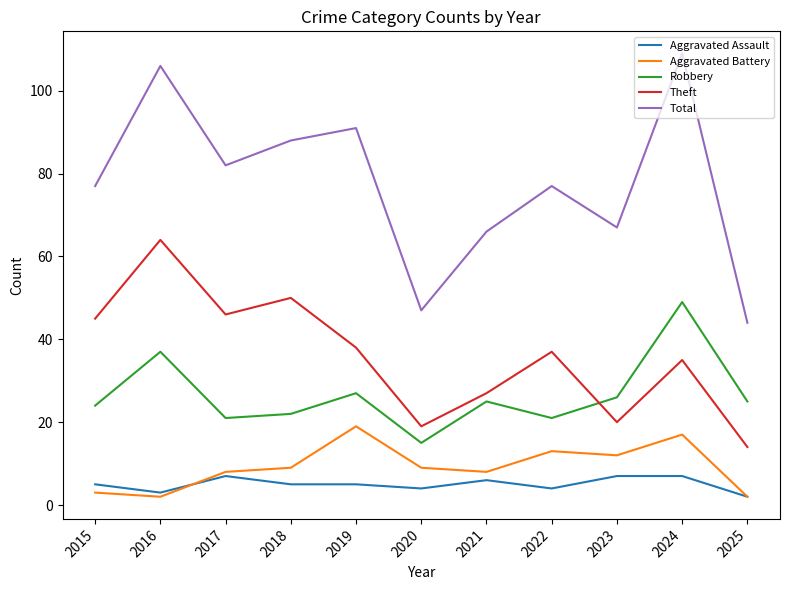

The Theft series shows 87 at 2016. True or false?

False